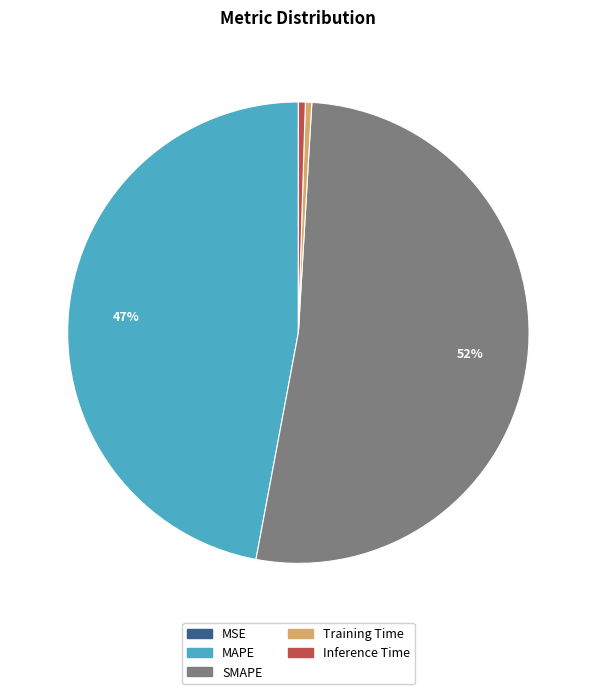

True or false: Training Time accounts for 6% of the total.

False